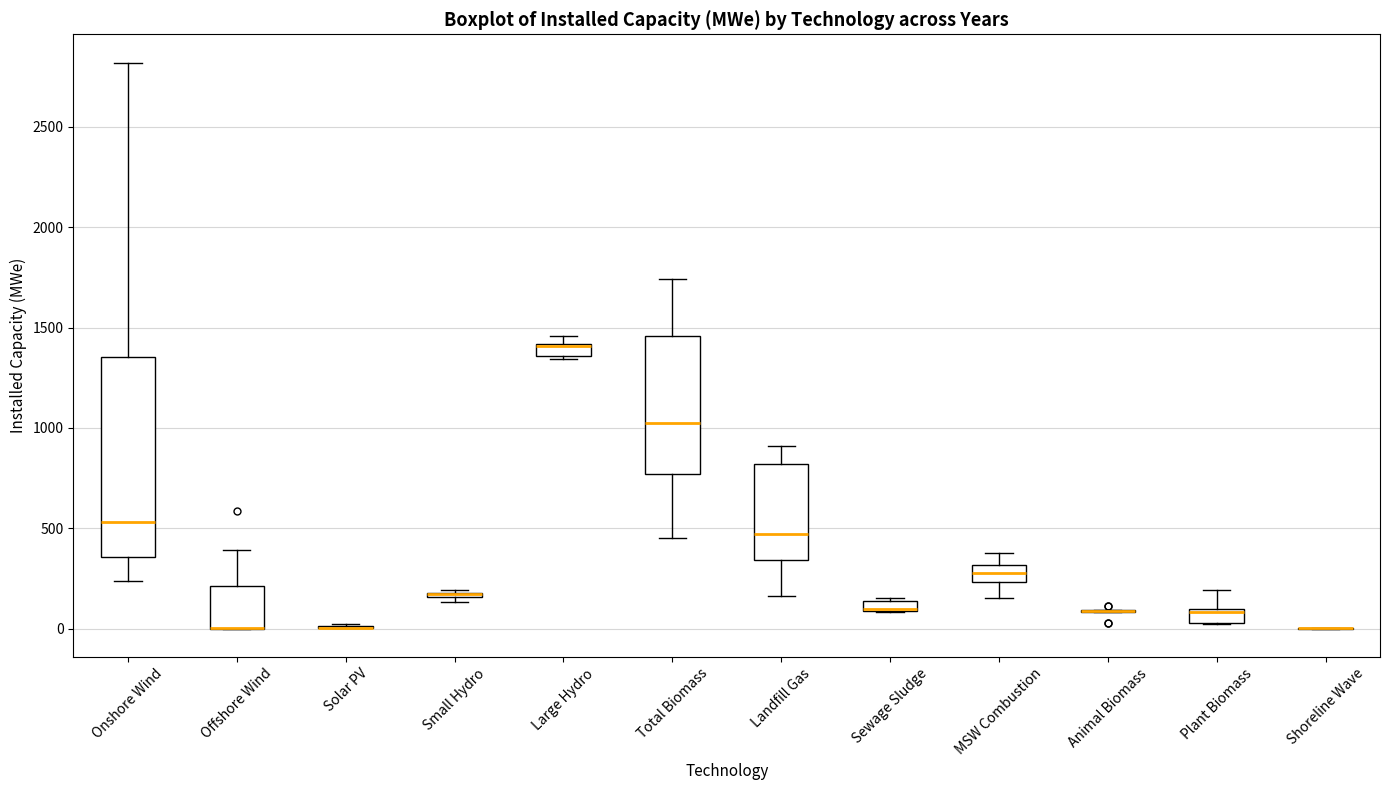

Where is the lower edge of the box for MSW Combustion on the y-axis? The values are not printed on the chart, so give them approximately, as read against the axis.

250